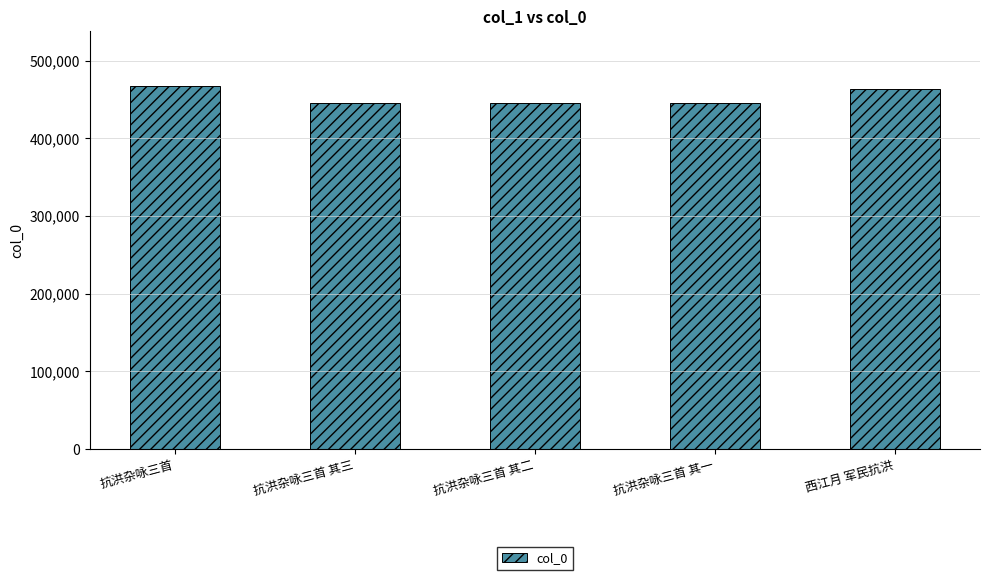

How many distinct data groups are displayed?

1